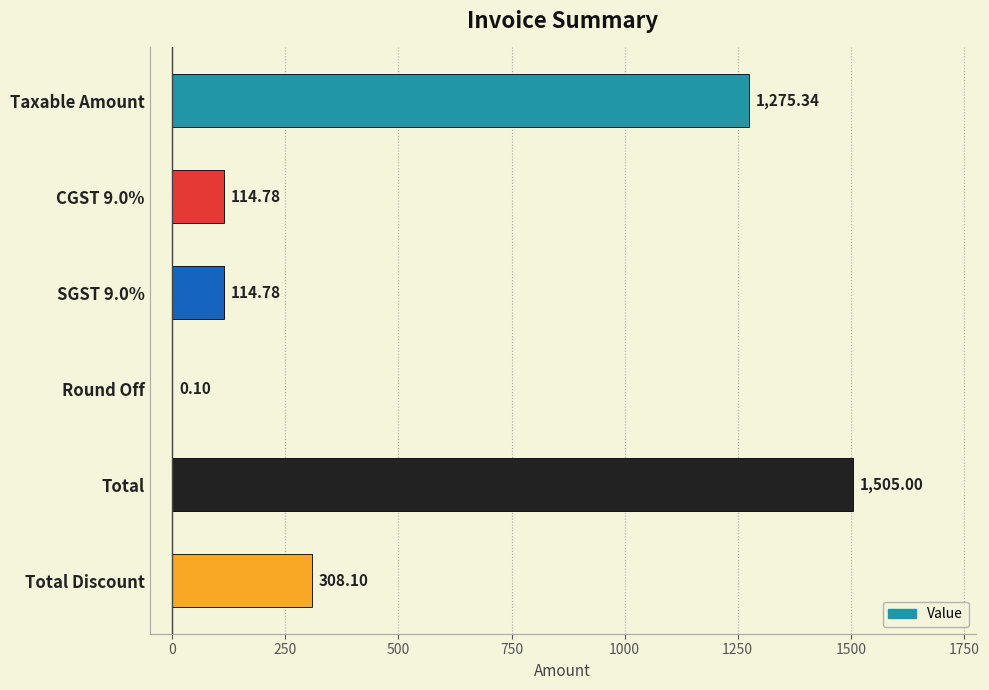

Approximately how many times larger is the value at Taxable Amount compared to SGST 9.0%?

11.1